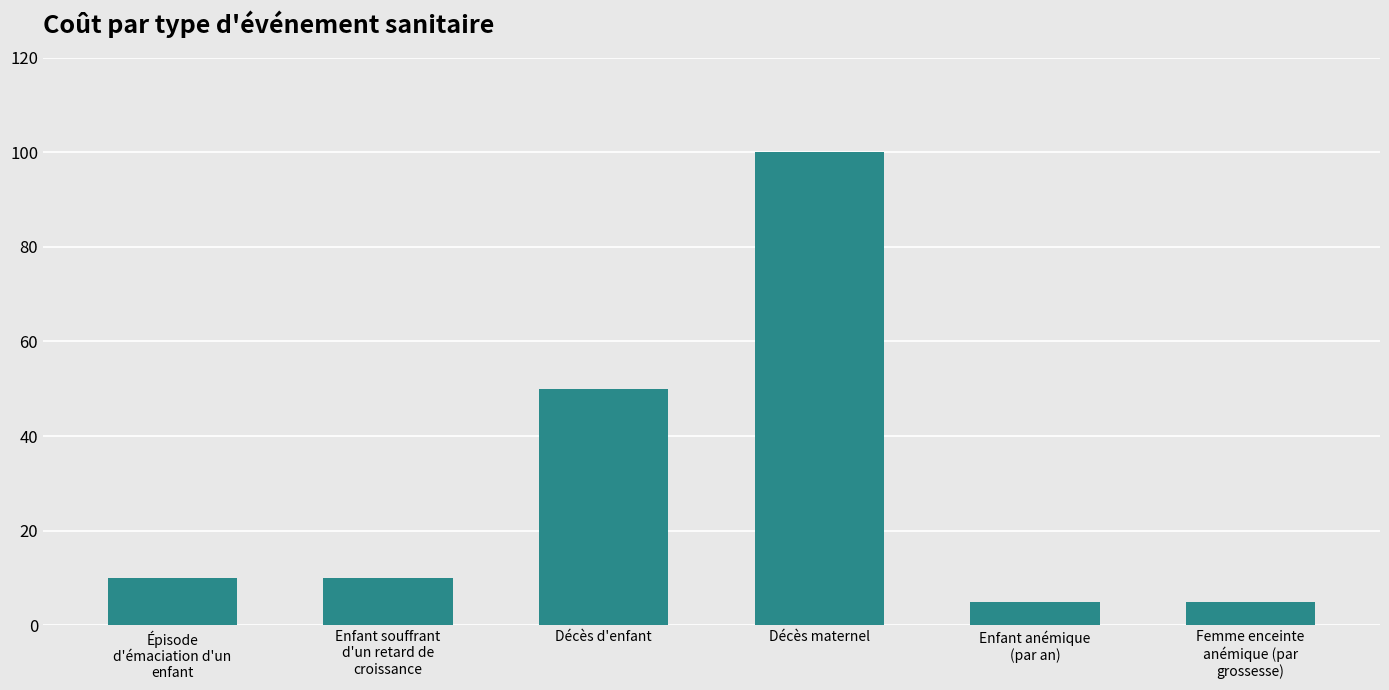

What is the sum of the values at Décès maternel and Enfant souffrant
d'un retard de
croissance?

110